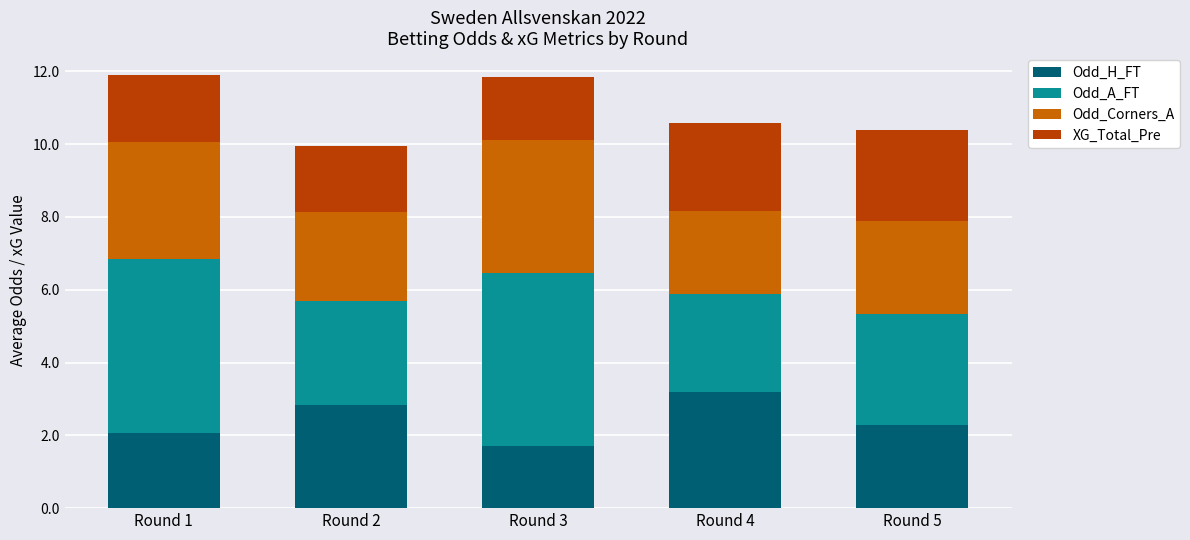

What is the total value across all series at Round 1?

11.9